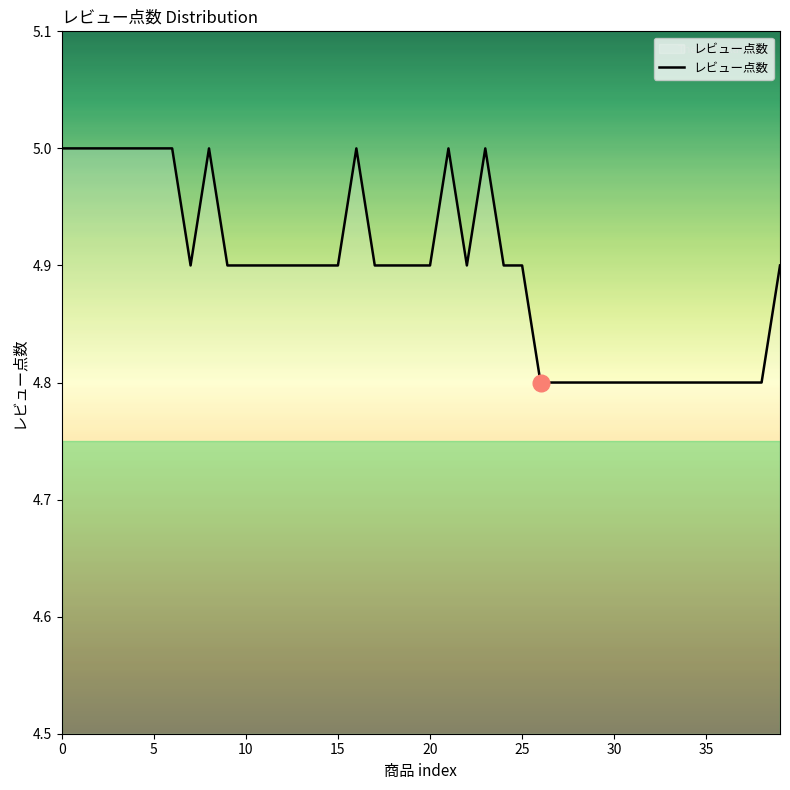

What is the greatest value displayed?

5.0